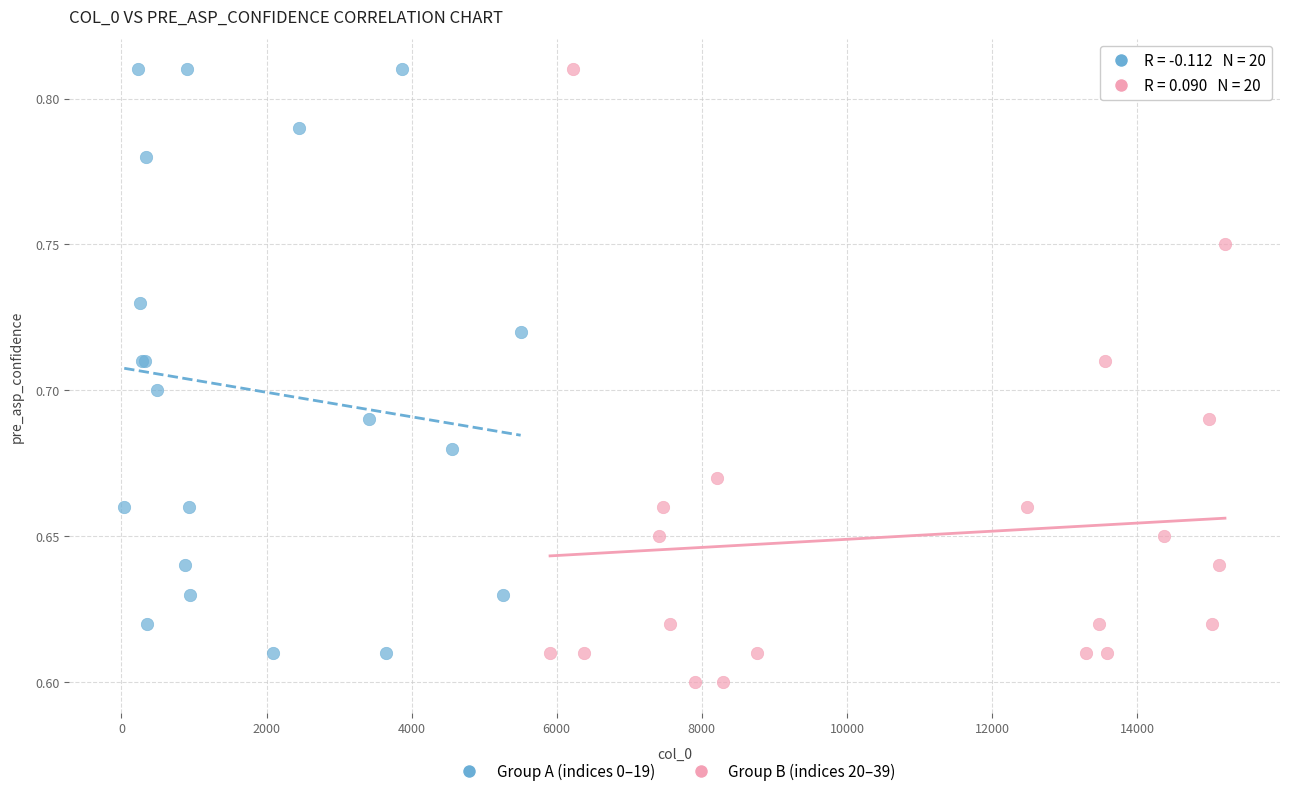

Which series contains the lowest Y value?

Group B (indices 20–39)